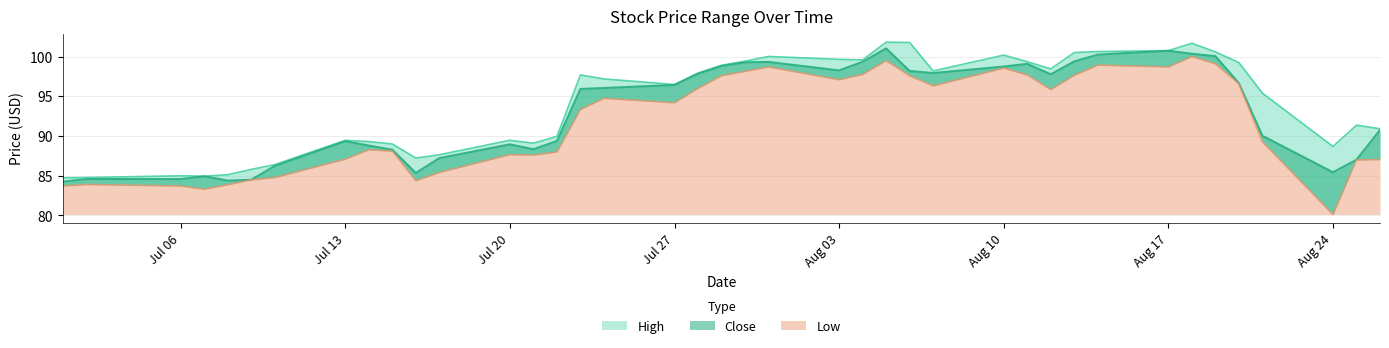

What is the greatest value displayed?

101.8